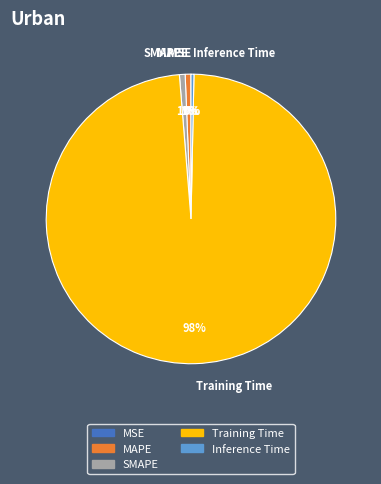

What is the largest slice in the pie chart?

Training Time